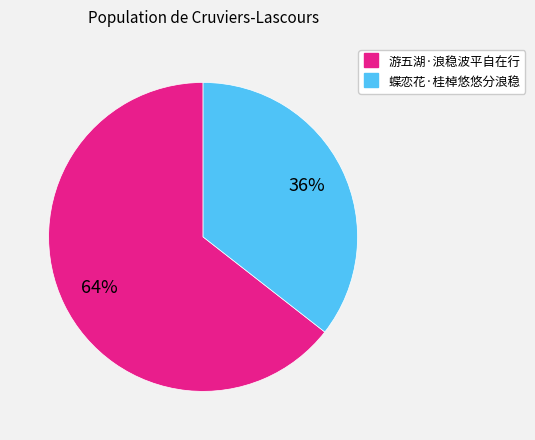

The 游五湖·浪稳波平自在行 slice represents 64% of the pie. True or false?

True